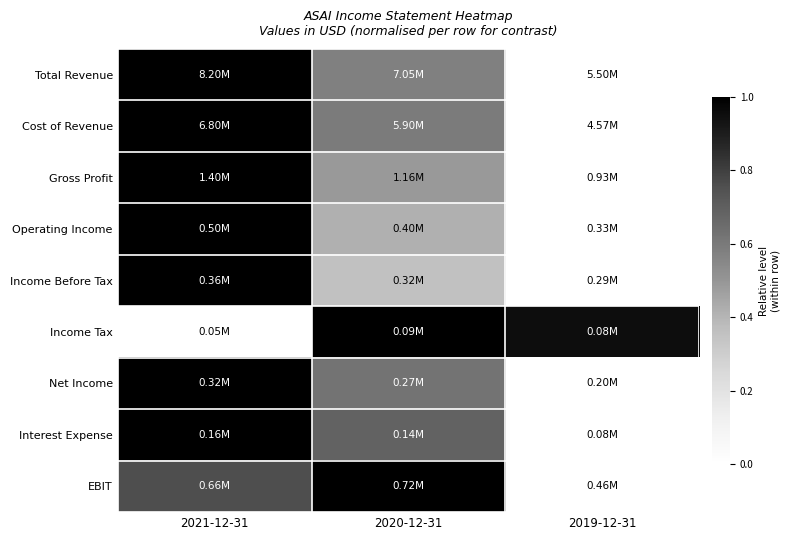

Reading left to right, extract all data points from this chart.

Total Revenue: 2021-12-31=1.0	2020-12-31=0.6	2019-12-31=0.0
Cost of Revenue: 2021-12-31=1.0	2020-12-31=0.6	2019-12-31=0.0
Gross Profit: 2021-12-31=1.0	2020-12-31=0.5	2019-12-31=0.0
Operating Income: 2021-12-31=1.0	2020-12-31=0.4	2019-12-31=0.0
Income Before Tax: 2021-12-31=1.0	2020-12-31=0.4	2019-12-31=0.0
Income Tax: 2021-12-31=0.0	2020-12-31=1.0	2019-12-31=1.0
Net Income: 2021-12-31=1.0	2020-12-31=0.6	2019-12-31=0.0
Interest Expense: 2021-12-31=1.0	2020-12-31=0.7	2019-12-31=0.0
EBIT: 2021-12-31=0.8	2020-12-31=1.0	2019-12-31=0.0